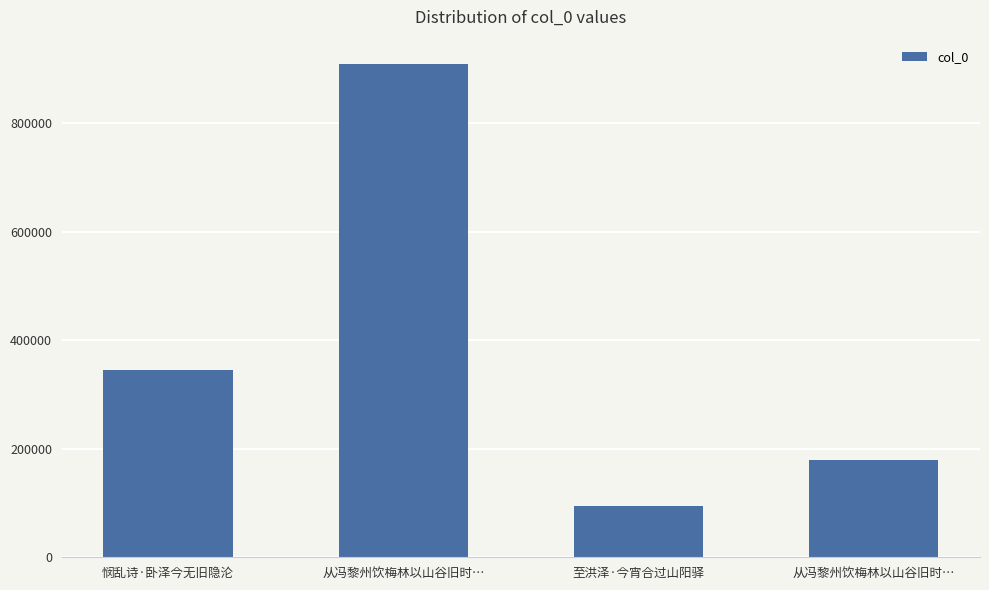

Rank the categories by value from highest to lowest.

从冯黎州饮梅林以山谷旧时…, 悯乱诗·卧泽今无旧隐沦, 从冯黎州饮梅林以山谷旧时…, 至洪泽·今宵合过山阳驿